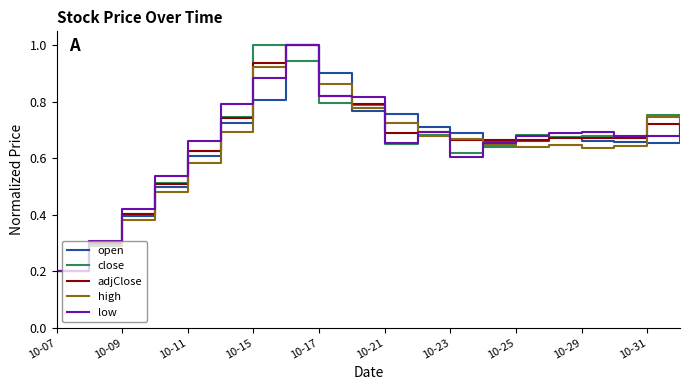

What is the maximum value shown in the chart?

1.0